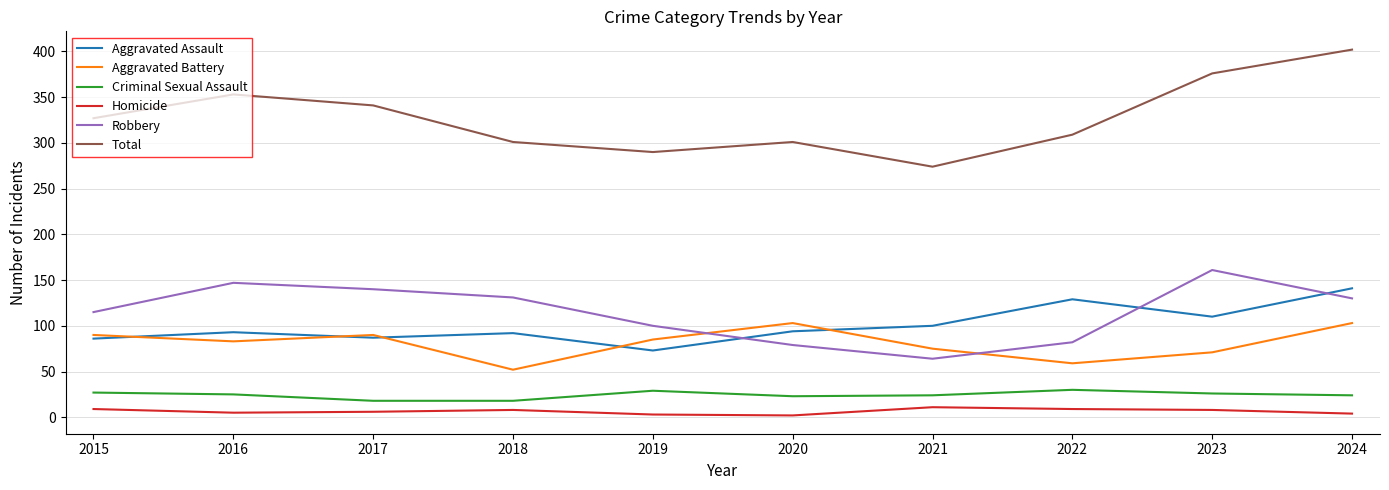

What value does the Total series have at 2020, to the nearest 50?

300